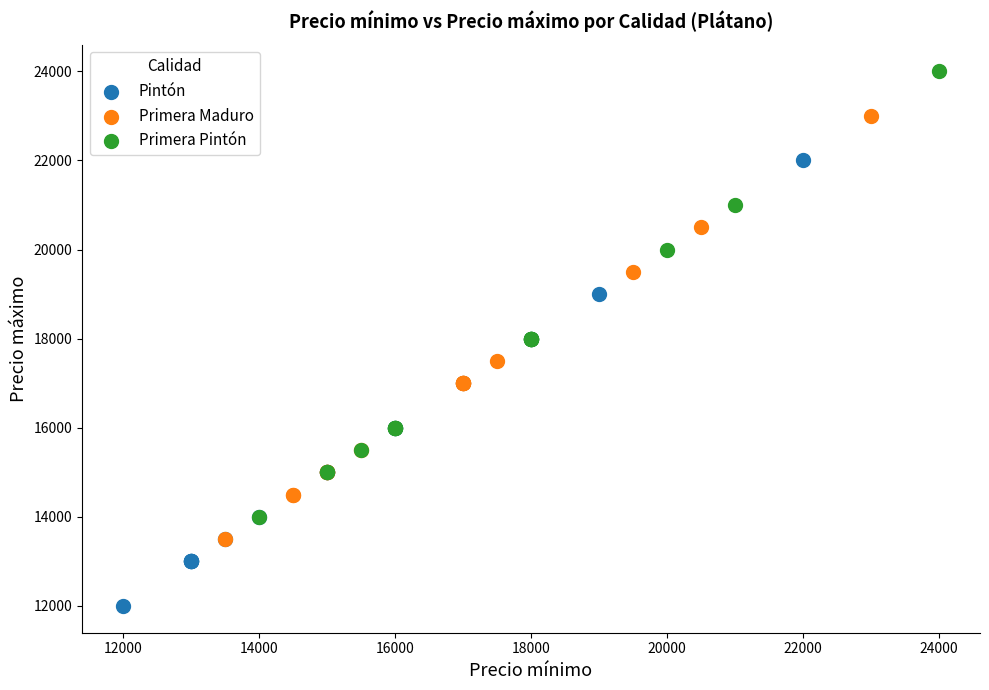

Which series contains the lowest Y value?

Pintón